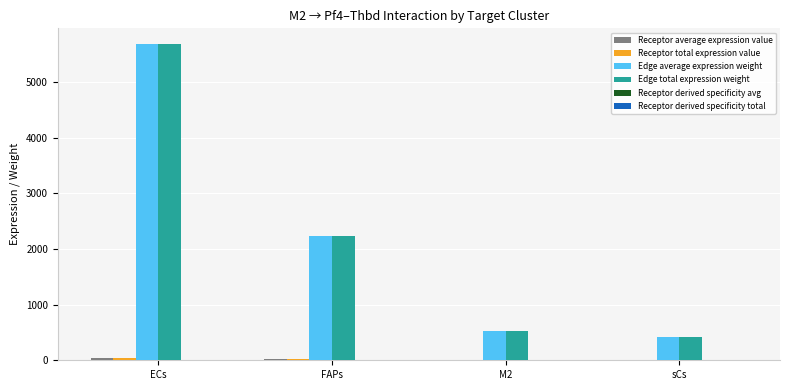

How many data points does each series have?

4